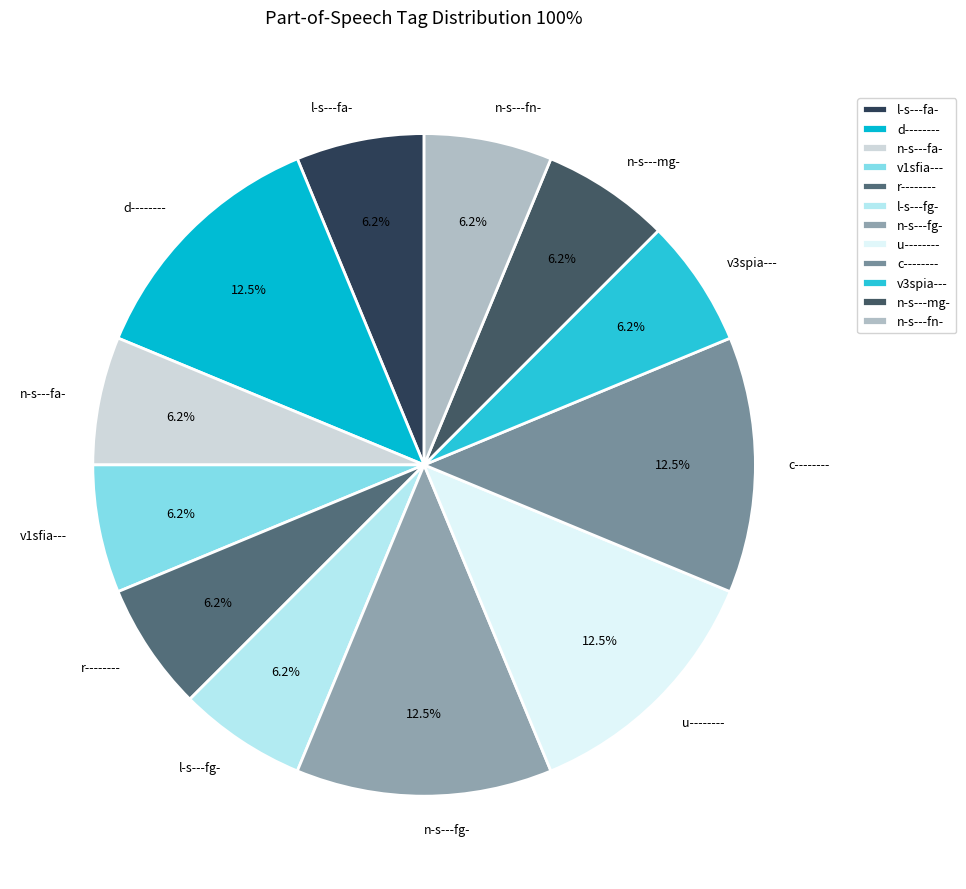

To the nearest percent, what percentage of the pie is n-s---fn-?

6%